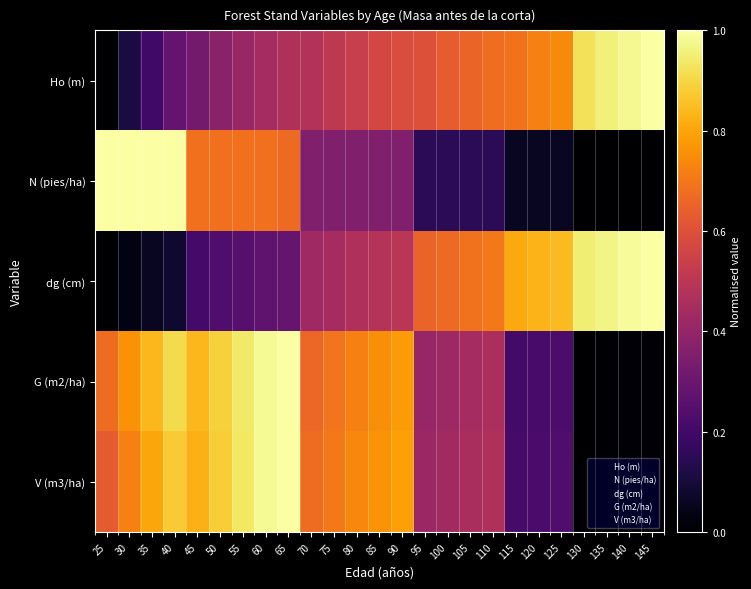

Between 140 and 90, which is larger?

140